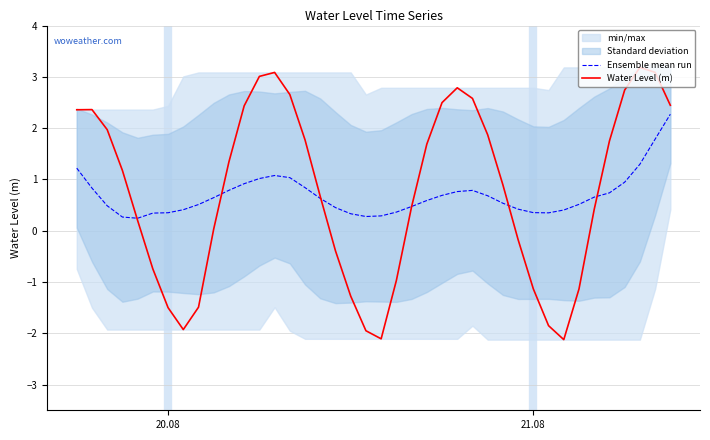

After their last crossing, which series has the higher values: Water Level (m) or Ensemble mean run?

Water Level (m)